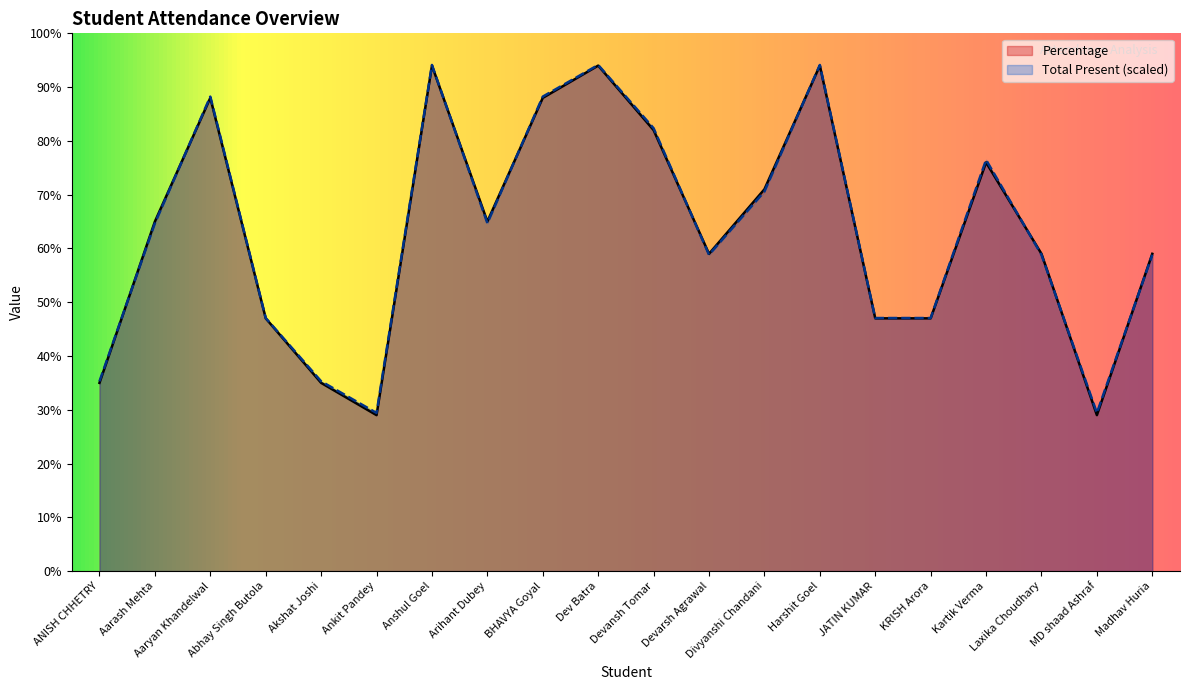

Which series ends up on top after the final intersection of Total Present and Percentage?

Percentage